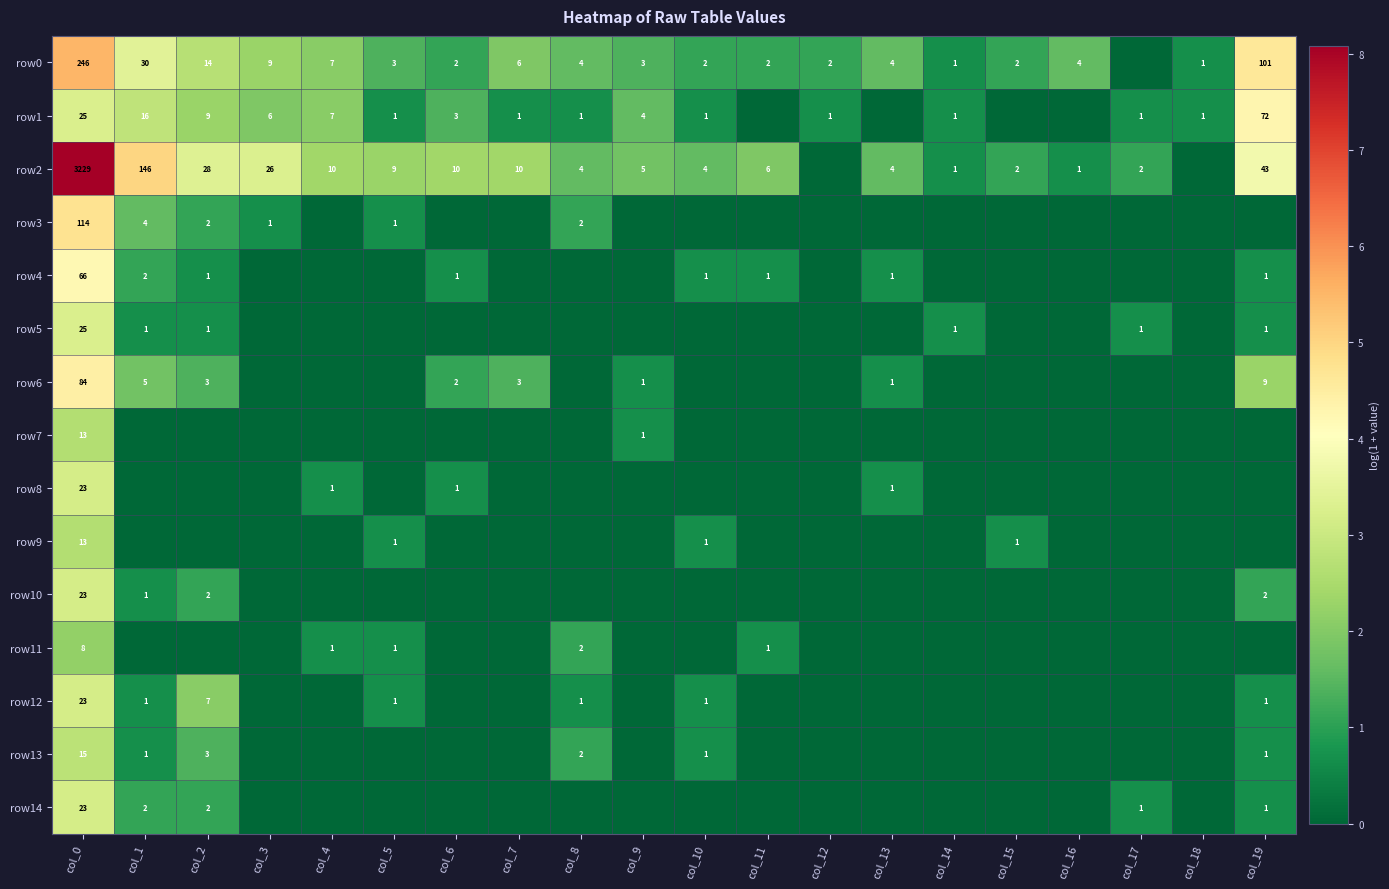

How many data points does each series have?

20